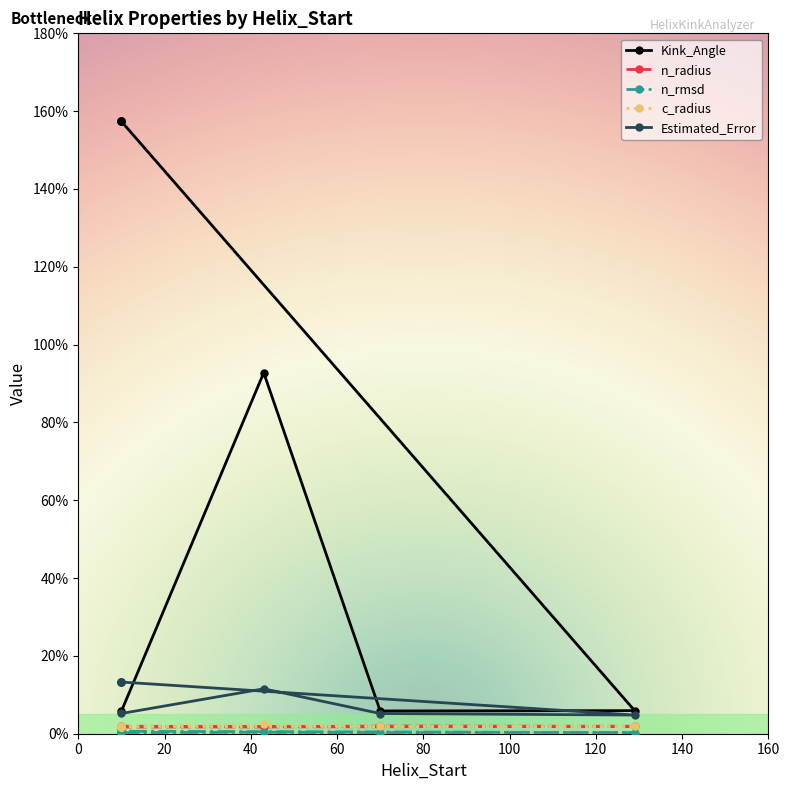

Where is the first local maximum for n_rmsd?

43